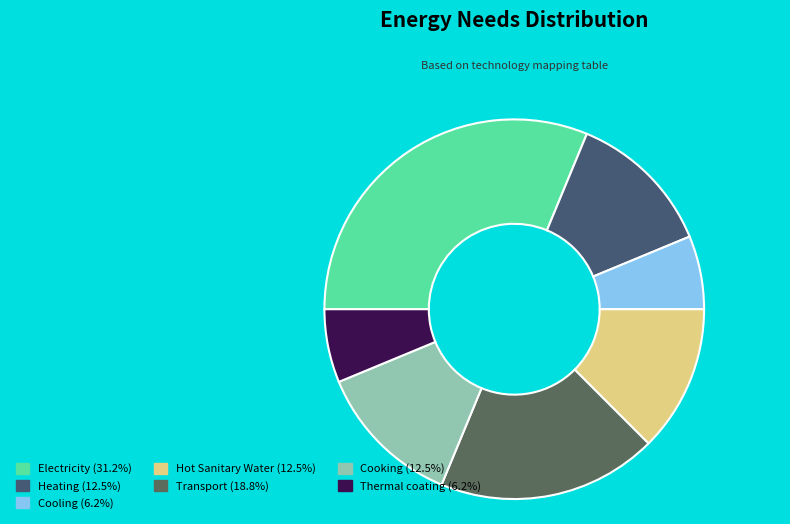

Combined, do Electricity and Transport account for over 50%?

No